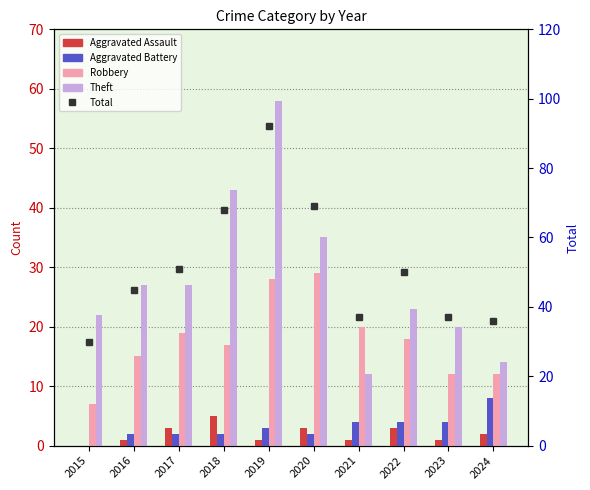

How many categories are shown in the chart?

10